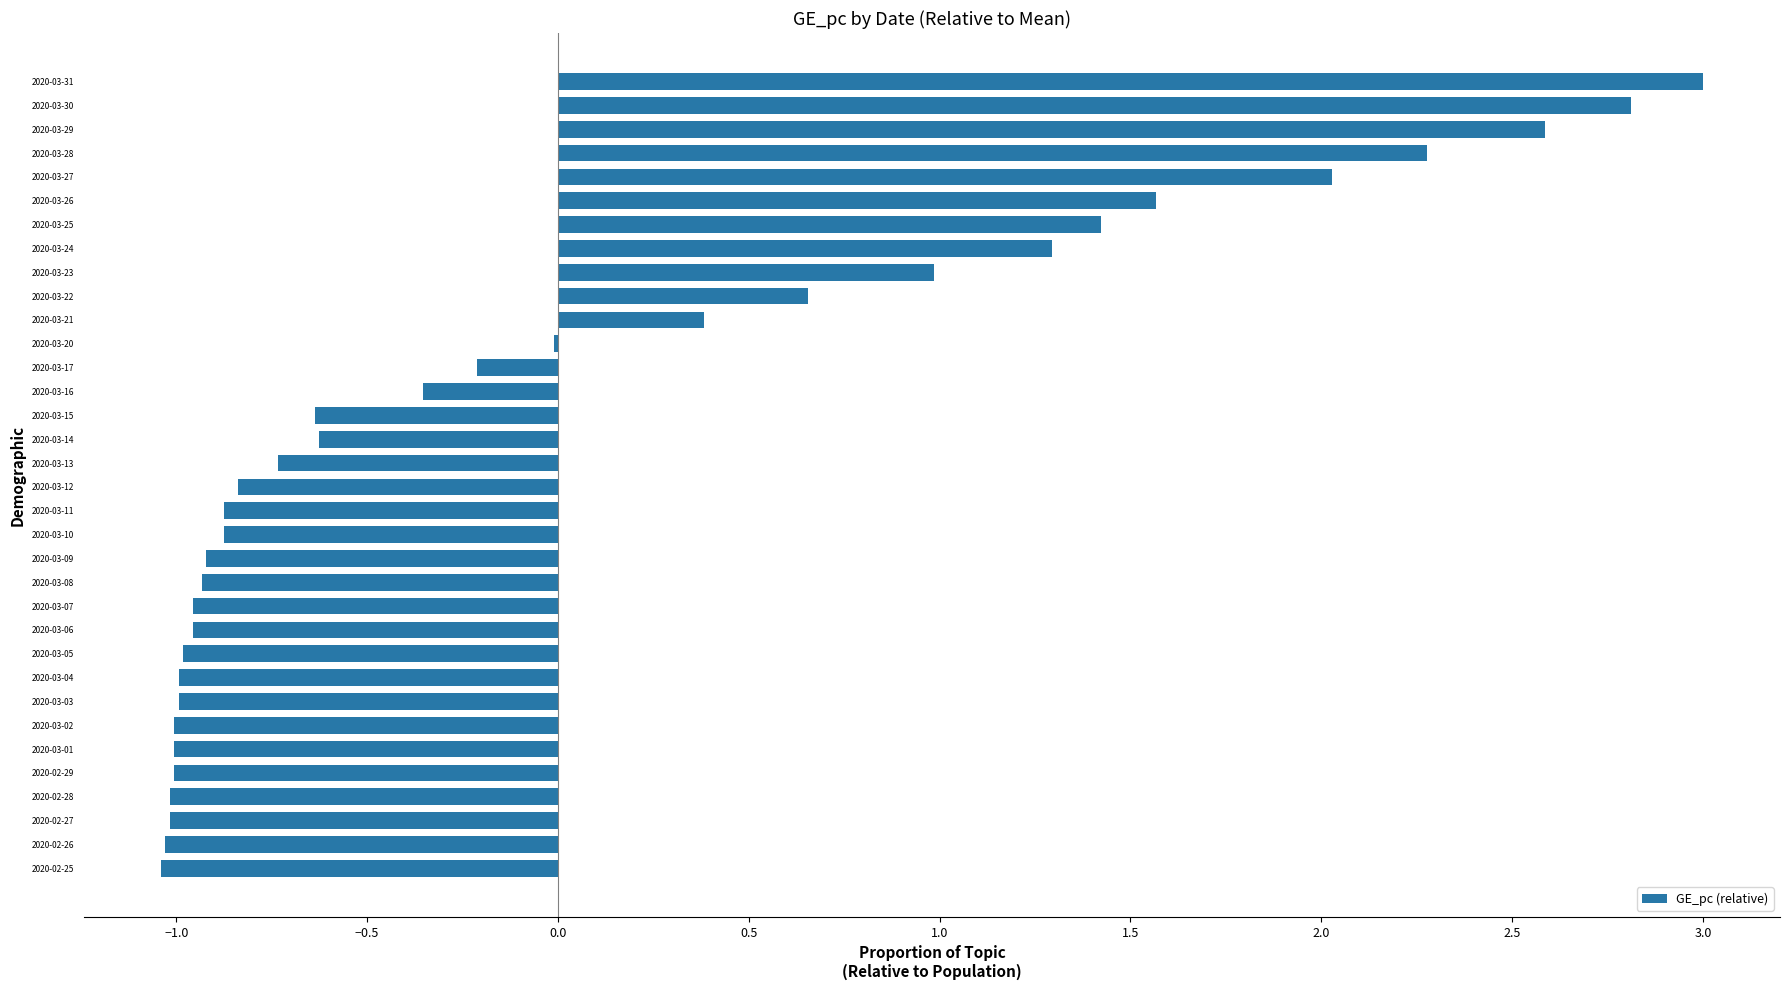

What is the change in value from 2020-03-17 to 2020-03-28?

+2.5